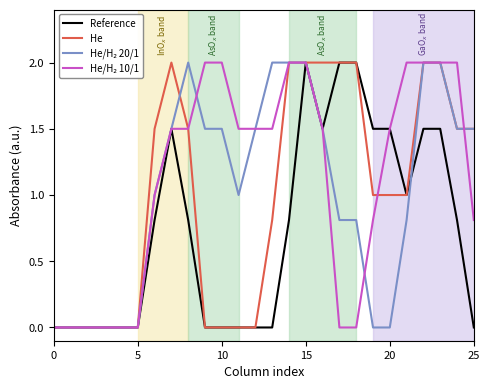

What is the value of the He point at the 8th from the left?

2.0